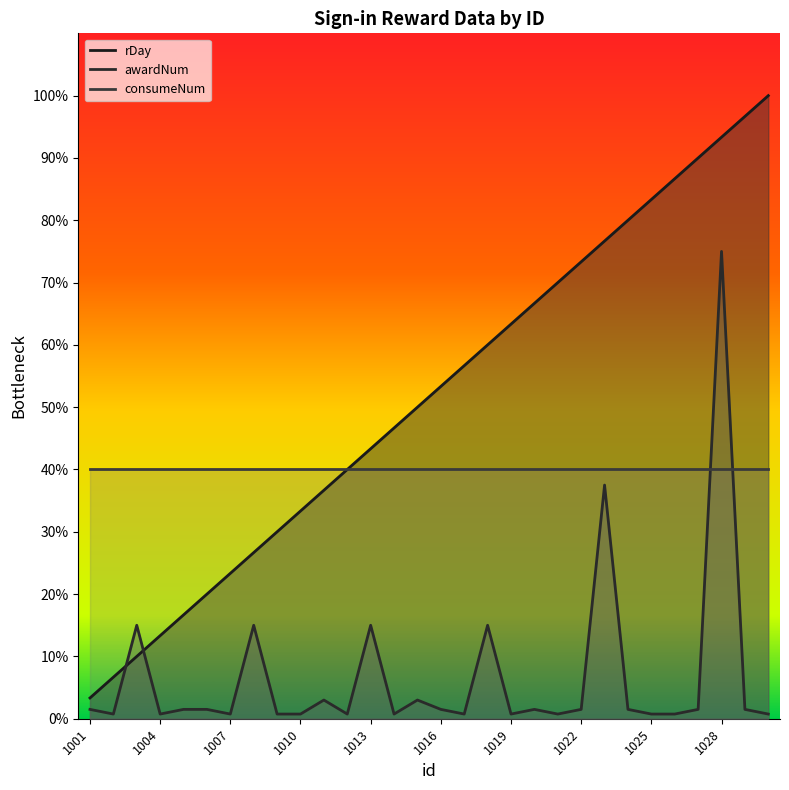

Count the number of data series in this chart.

3